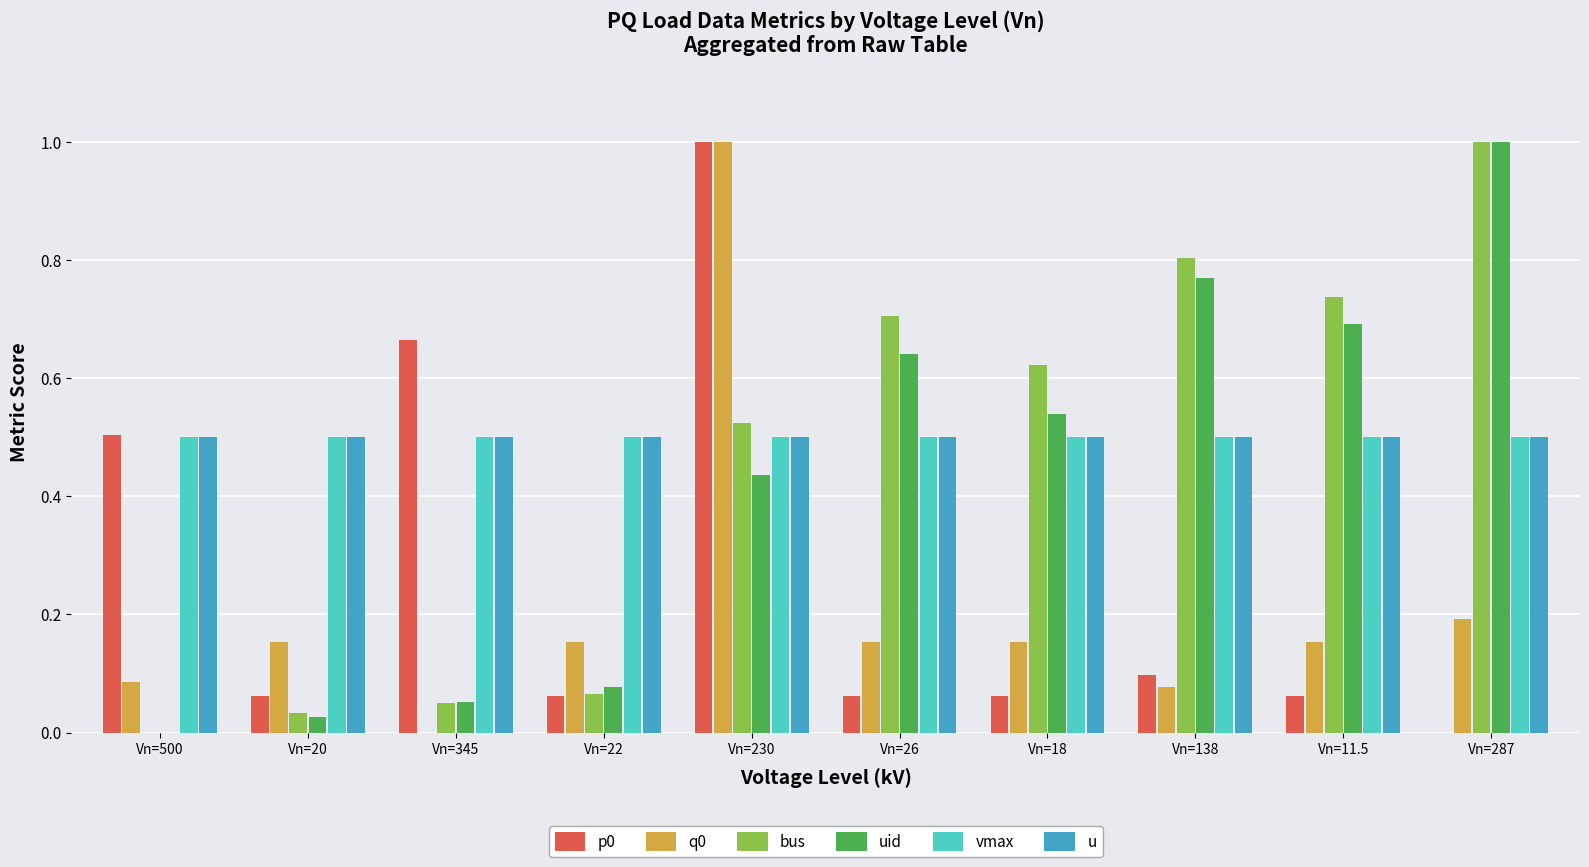

True or false: p0 has a value of 0.0 at Vn=22.

False